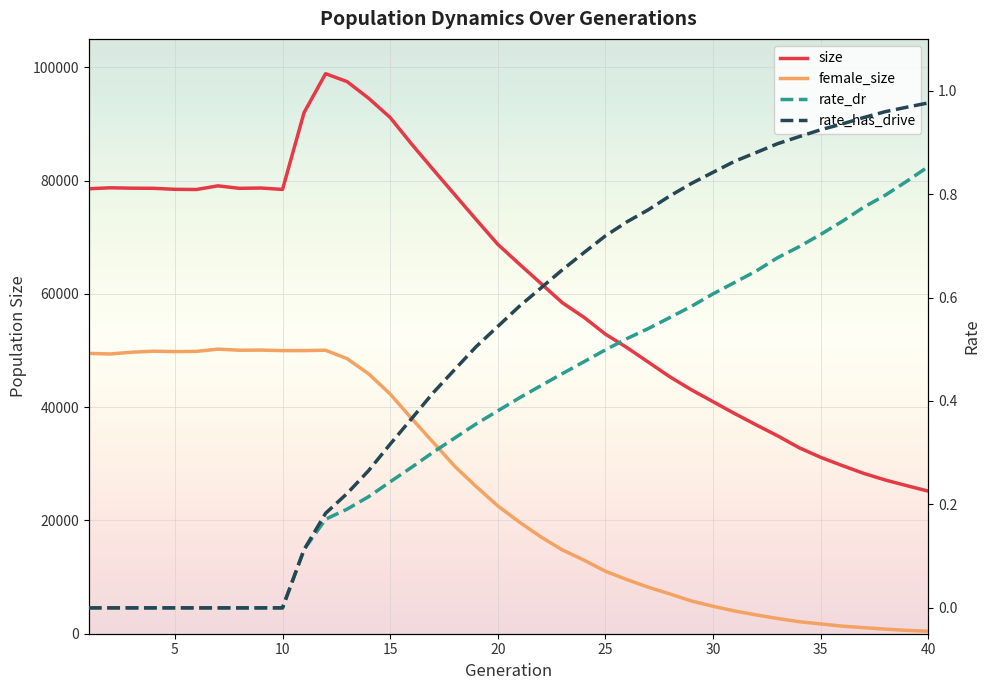

What is the value of the rate_has_drive point at the 19th from the left?

0.5